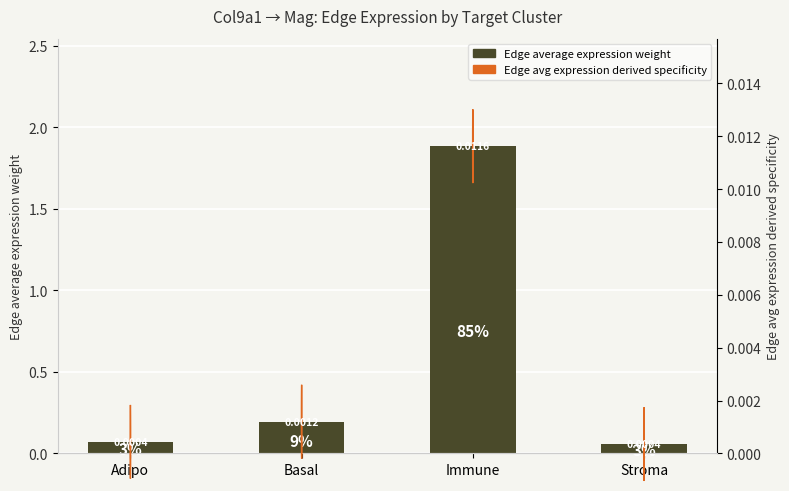

The value at Basal is 0.1. True or false?

False